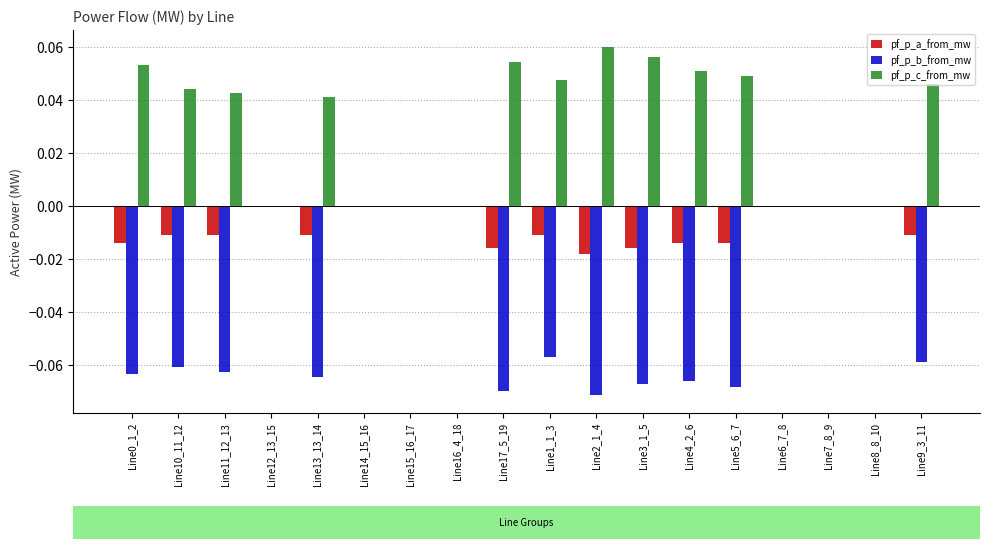

At which label does pf_p_c_from_mw reach its peak?

Line2_1_4